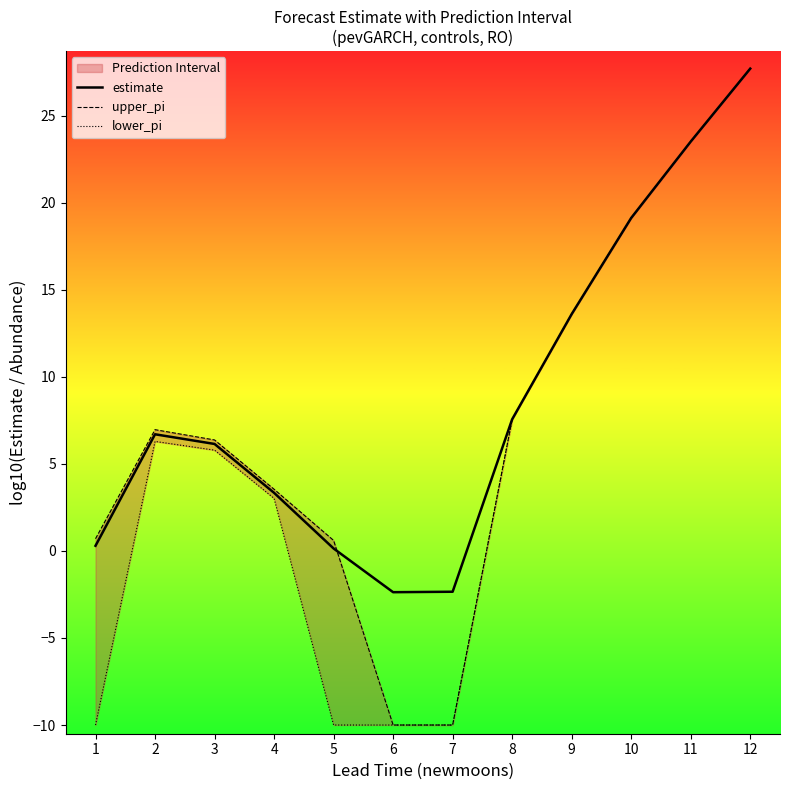

What is the difference between the second highest and minimum values in the lower_pi series?

33.5